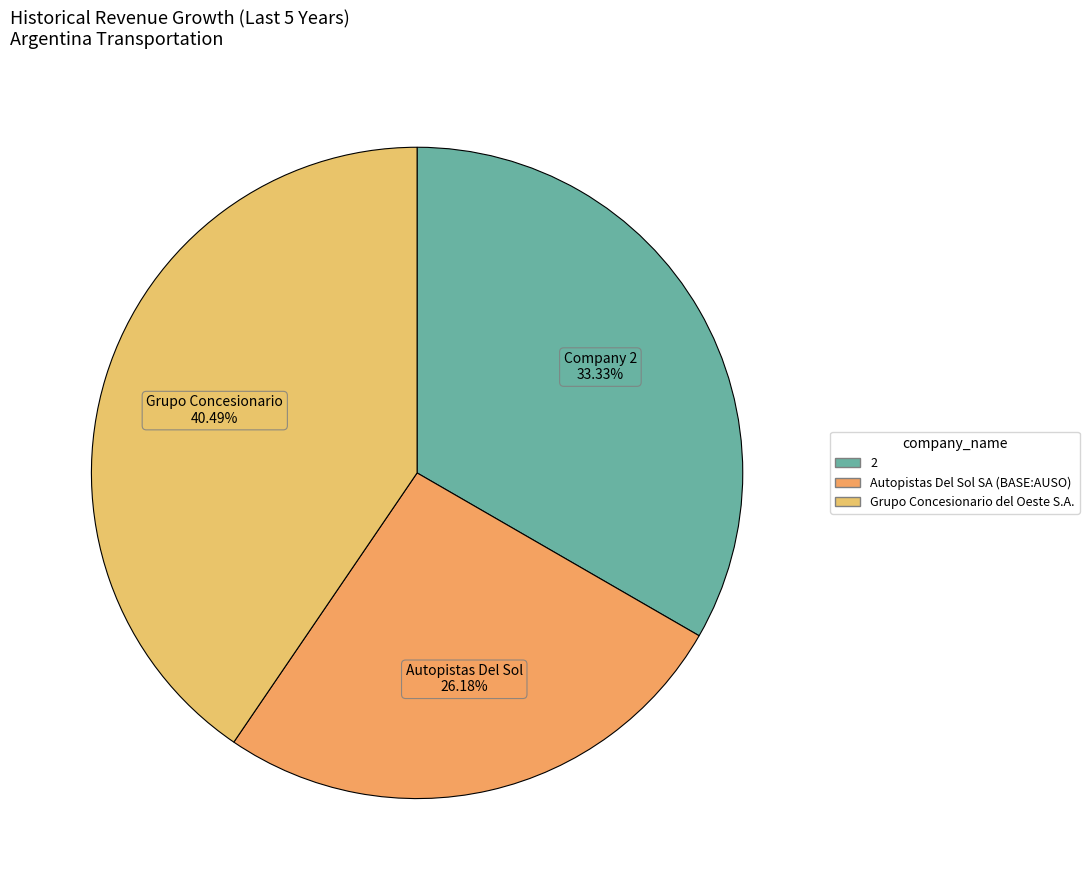

To the nearest percent, what percentage of the pie is Grupo Concesionario del Oeste S.A.?

40%